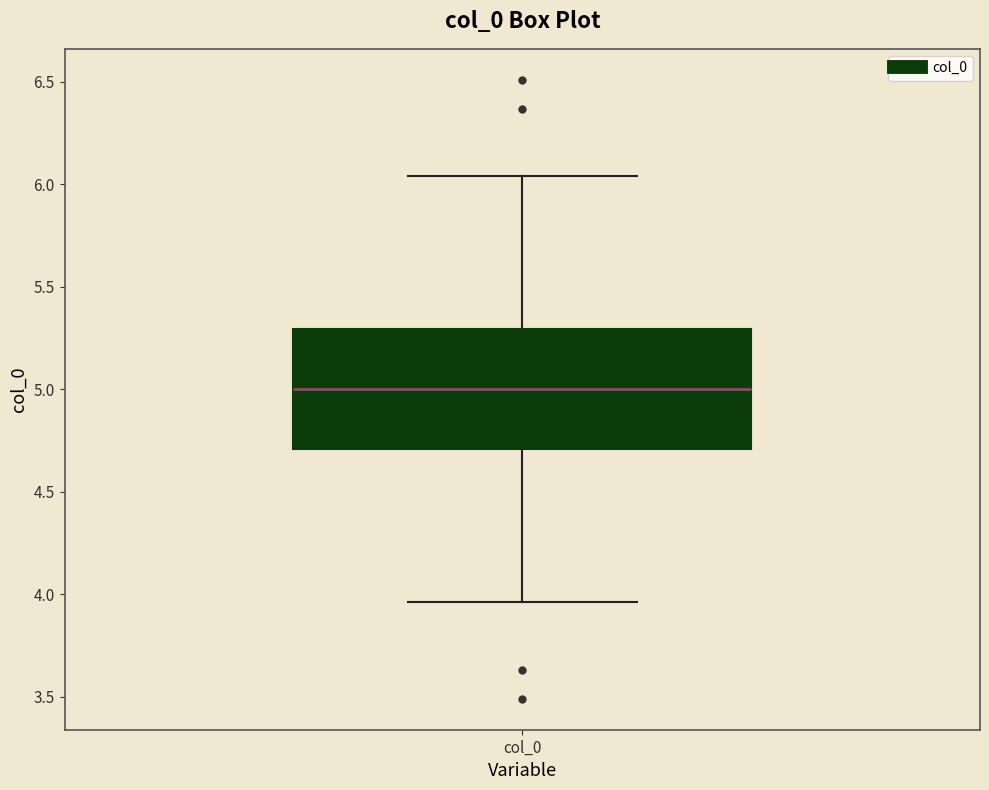

Where does the upper whisker of the box for col_0 end on the y-axis? The values are not printed on the chart, so give them approximately, as read against the axis.

6.05